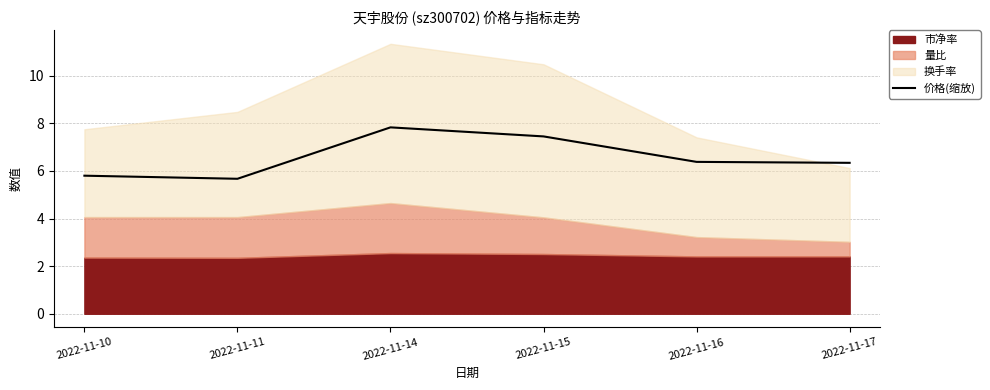

True or false: 价格(缩放) has a value of 6.3 at 2022-11-17.

True